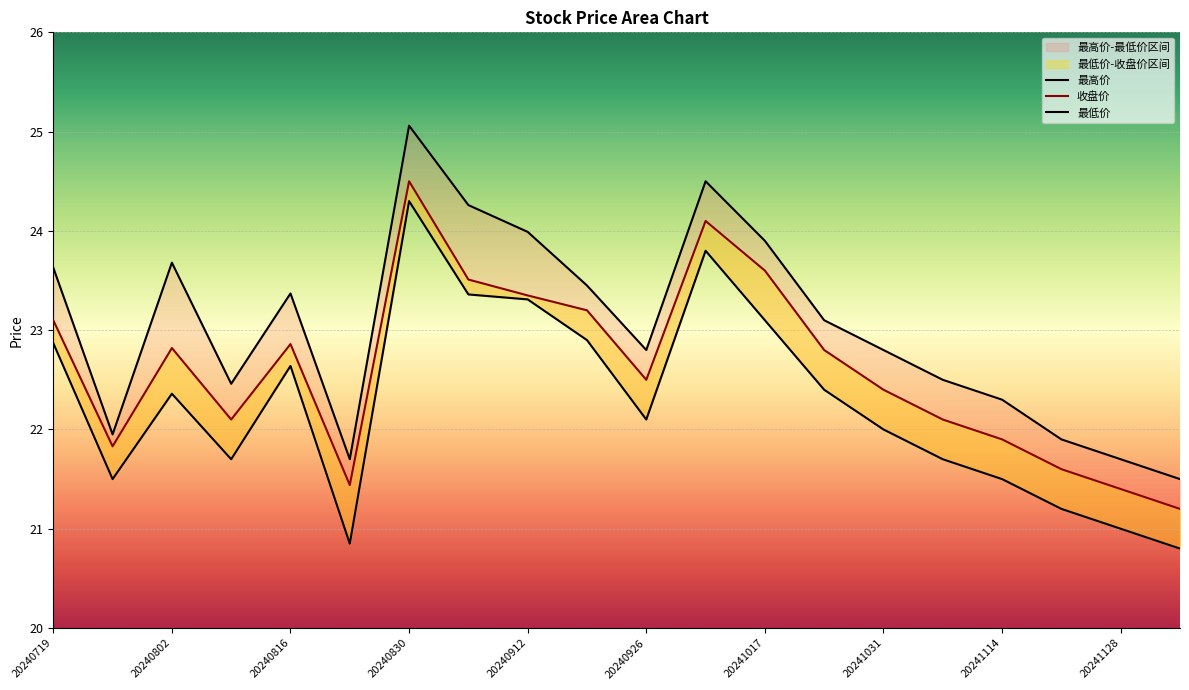

Which series has the widest spread of values?

最高价